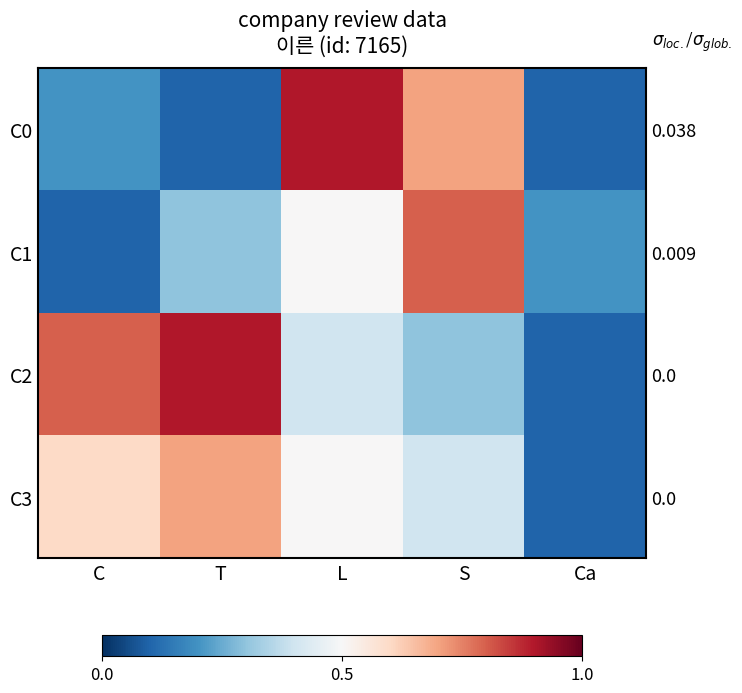

The value of C1 at T is 0.3. True or false?

True